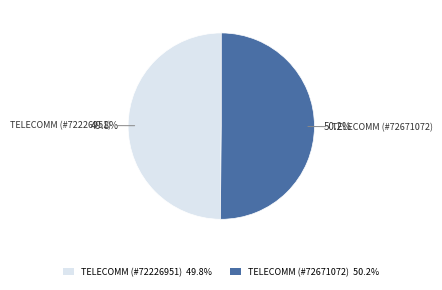

To the nearest percent, what is the average slice percentage?

50%